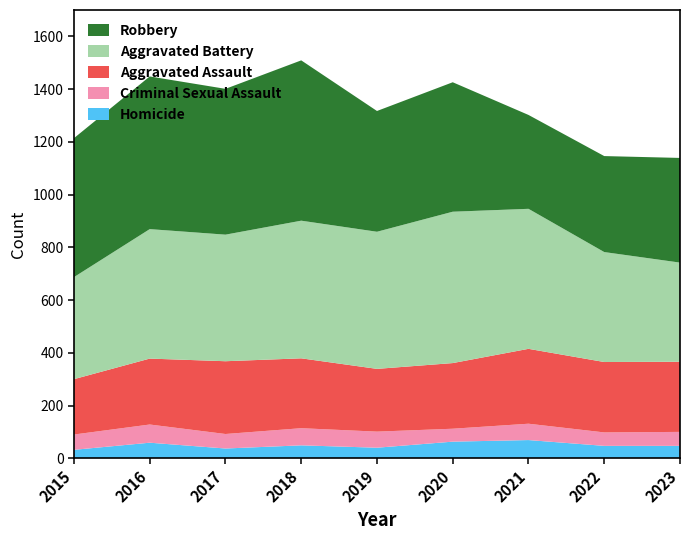

Reading left to right, extract all data points from this chart.

Aggravated Assault: 2015=210	2016=250	2017=276	2018=265	2019=238	2020=249	2021=284	2022=267	2023=266
Aggravated Battery: 2015=387	2016=491	2017=480	2018=522	2019=520	2020=574	2021=531	2022=417	2023=376
Criminal Sexual Assault: 2015=58	2016=69	2017=55	2018=65	2019=61	2020=49	2021=62	2022=51	2023=53
Homicide: 2015=32	2016=59	2017=37	2018=49	2019=40	2020=63	2021=69	2022=47	2023=47
Robbery: 2015=527	2016=579	2017=553	2018=608	2019=458	2020=491	2021=356	2022=364	2023=397